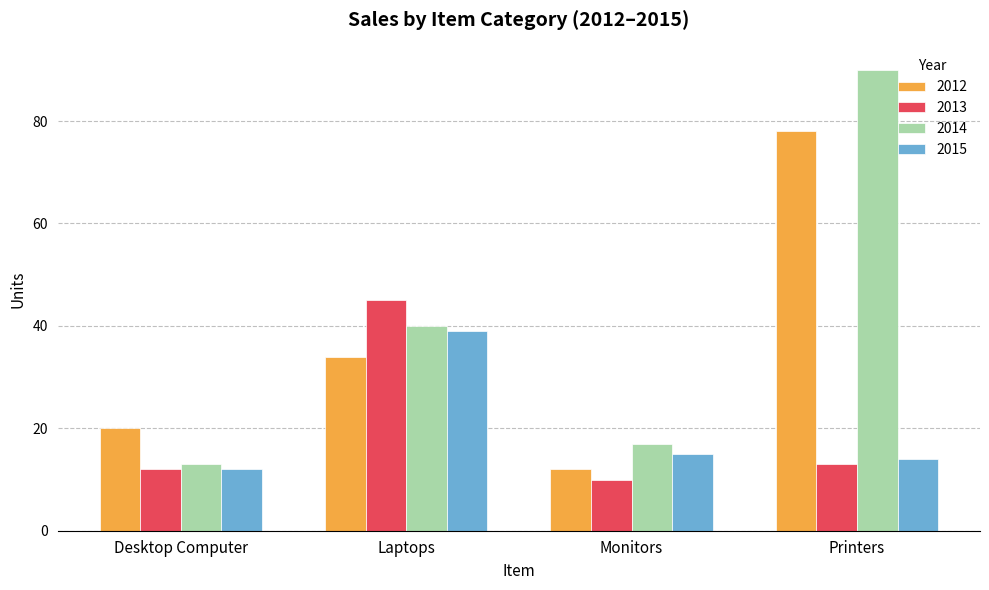

What is the value of the 2015 bar at the 4th from the left?

14